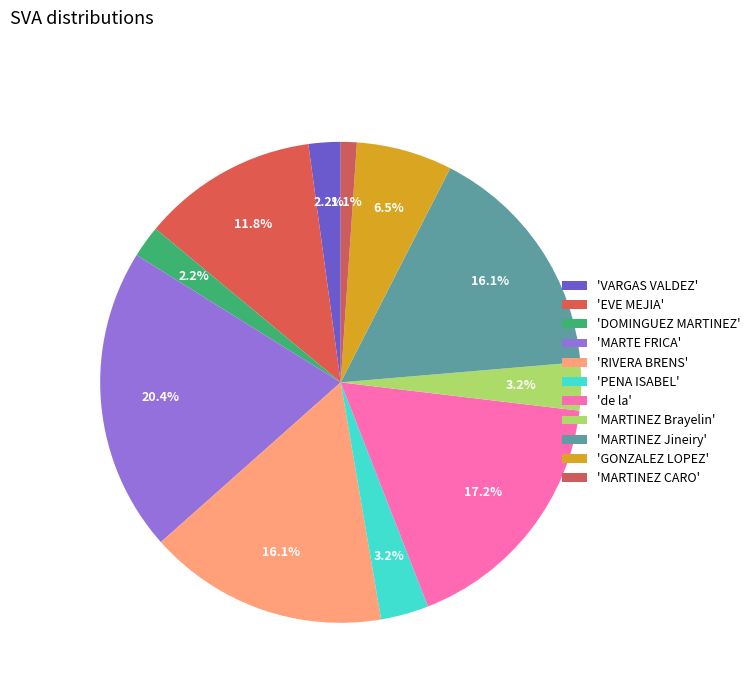

How many segments does this pie chart have?

11